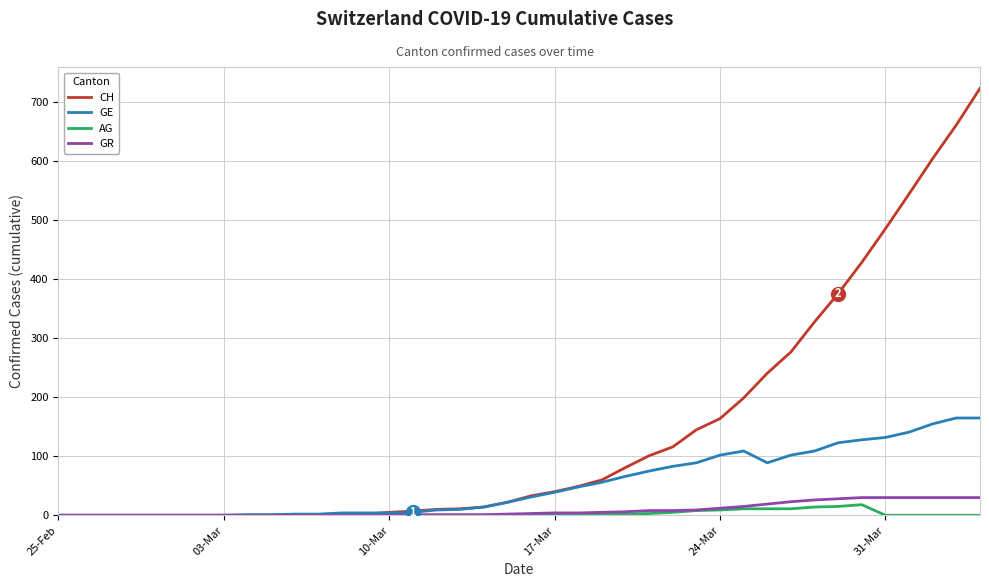

Which series has the widest spread of values?

CH